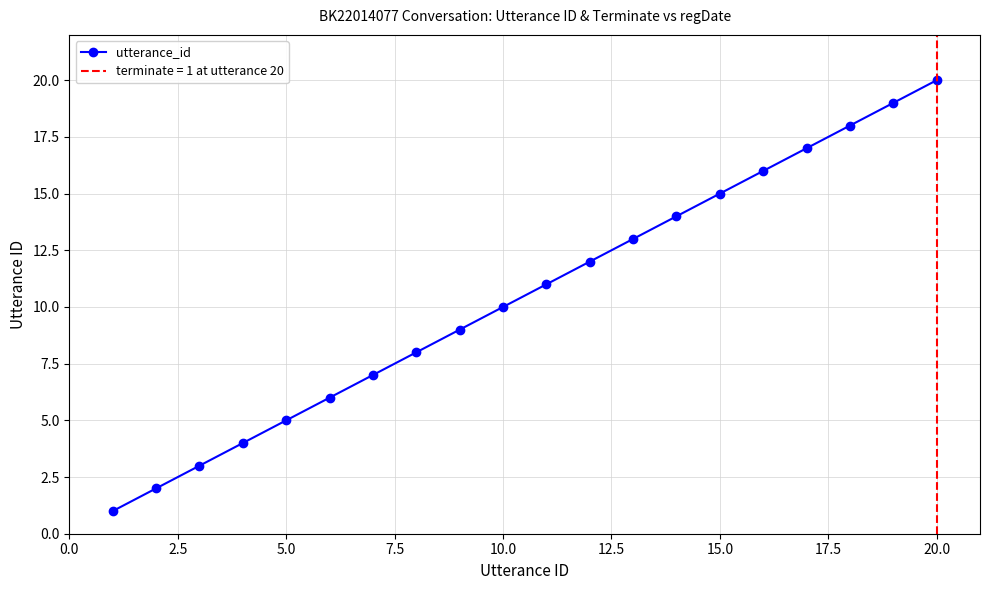

True or false: utterance_id has a value of 17 at 10.0.

False